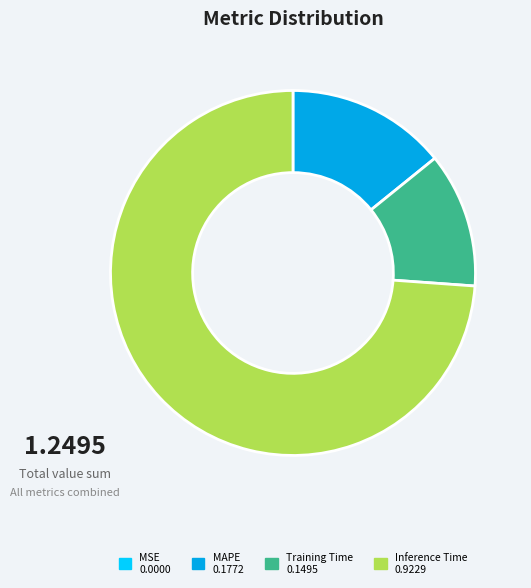

Is there a majority slice in this chart?

Yes